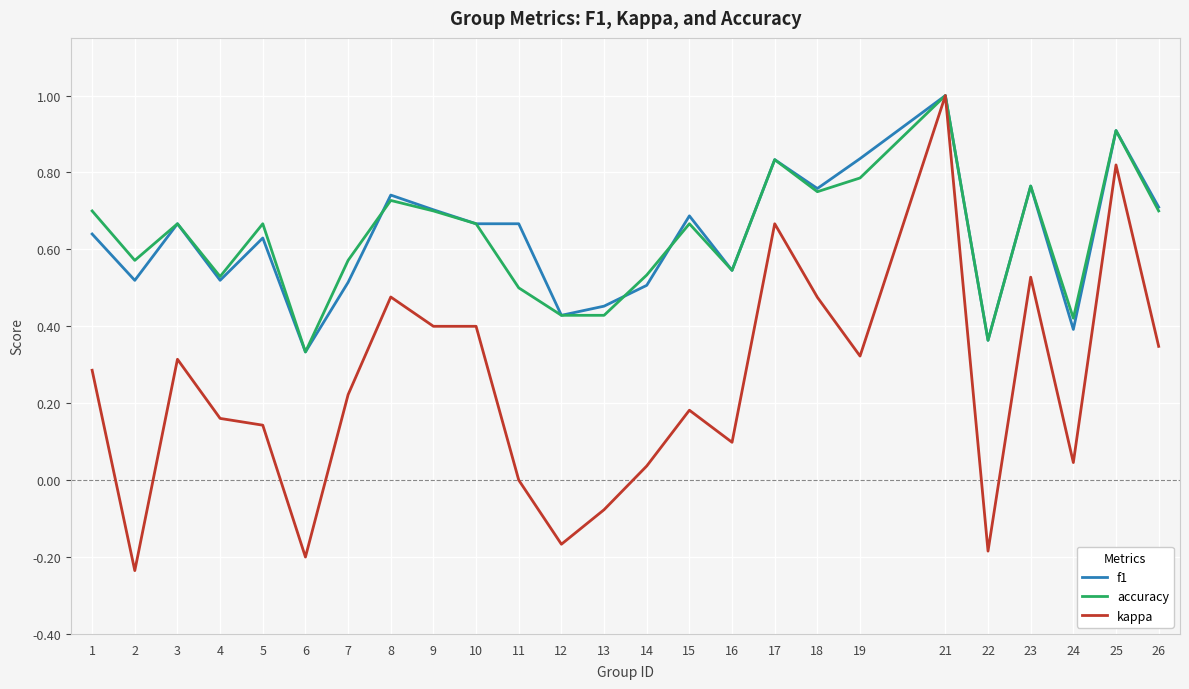

What is the greatest value displayed?

1.0